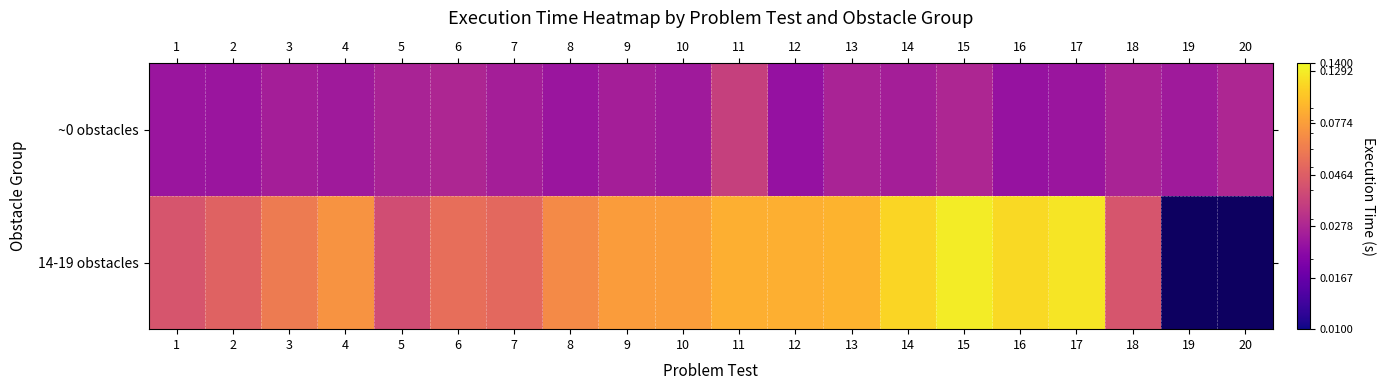

What is the total value across all series at 5?

0.1